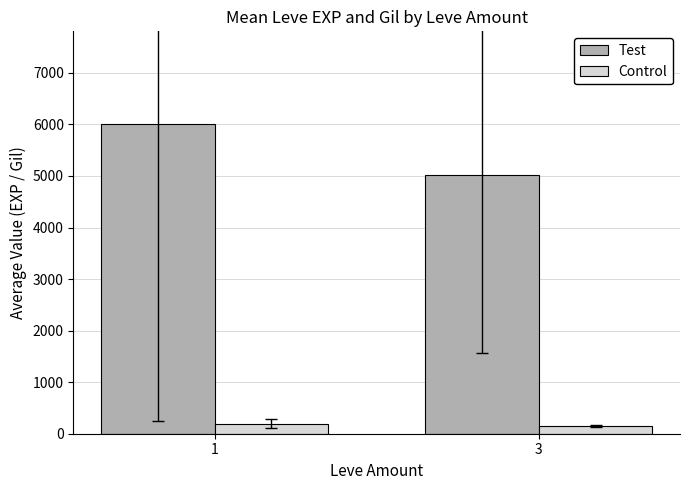

Reading left to right, what are all the values shown in this chart?

Test: 6005.0	5025.0
Control: 192.9	147.0